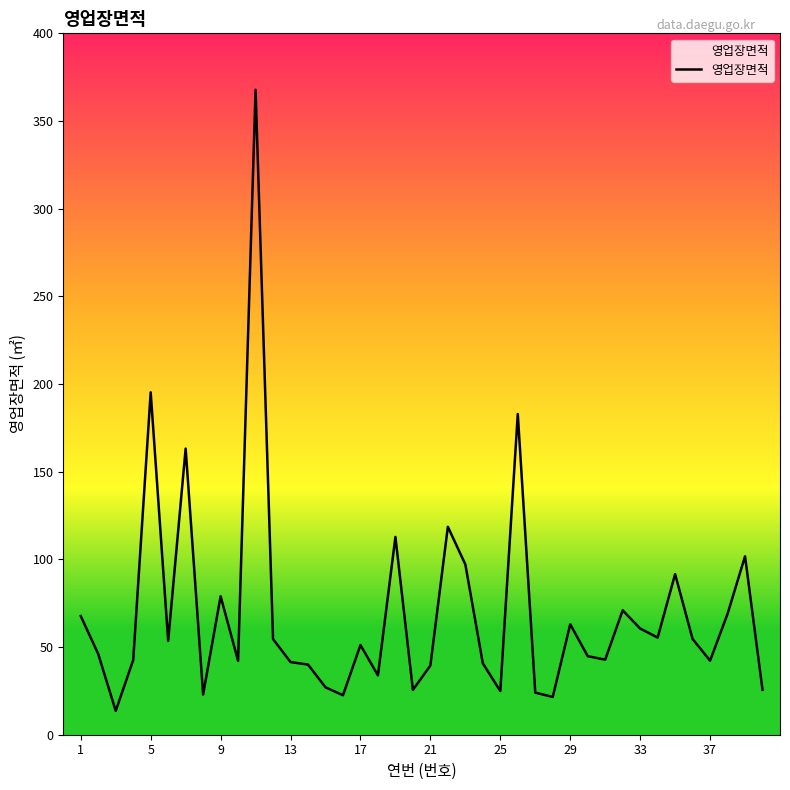

What is the minimum value shown in the chart?

13.6